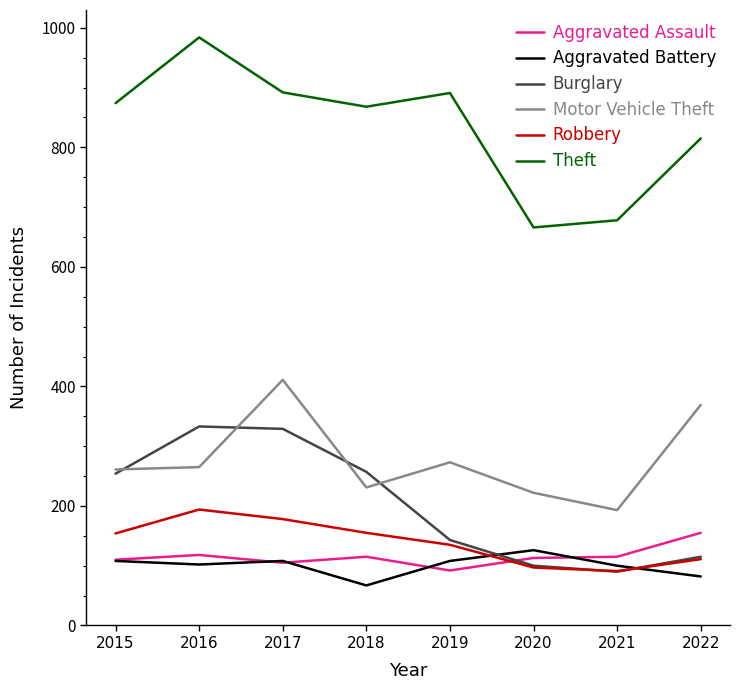

At which category does the chart reach its peak across all series?

2016